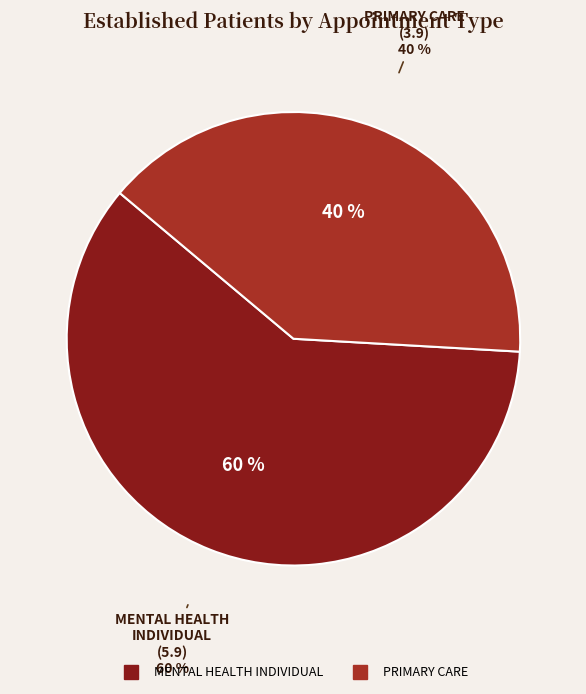

True or false: MENTAL HEALTH INDIVIDUAL accounts for 68% of the total.

False